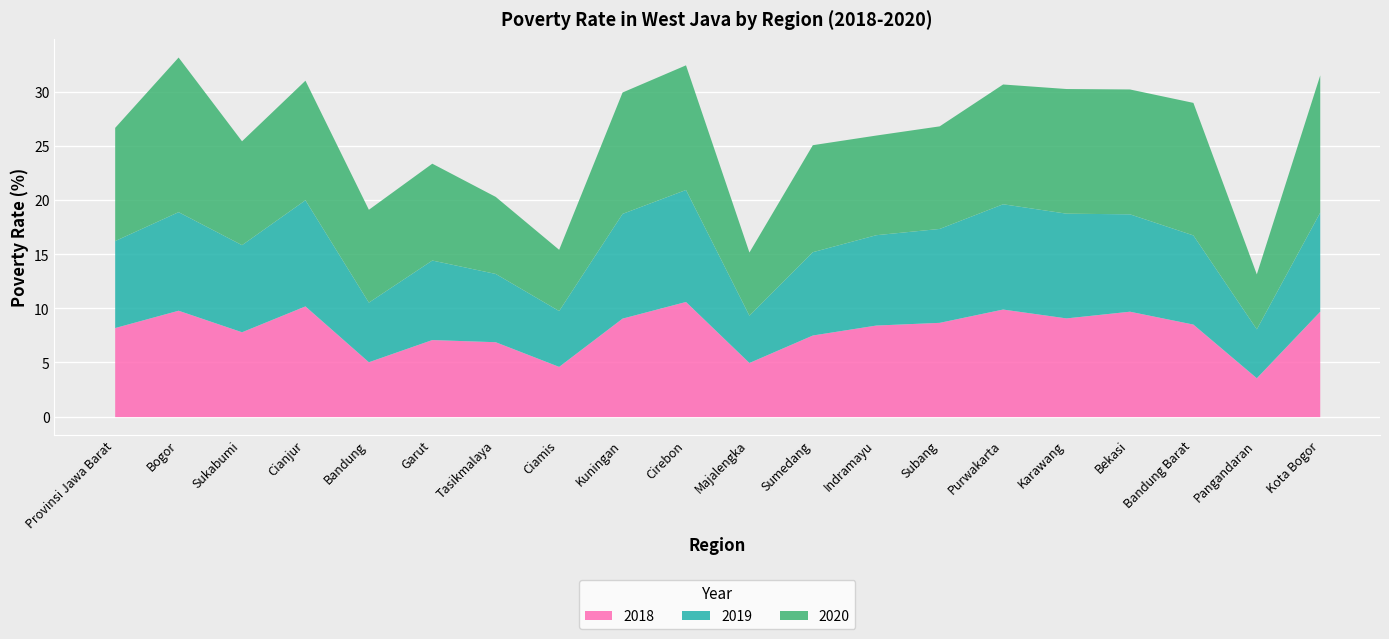

Reading left to right, what are all the values shown in this chart?

2018: 8.2	9.8	7.8	10.2	5.1	7.1	6.9	4.6	9.1	10.6	5.0	7.5	8.5	8.7	9.9	9.1	9.7	8.6	3.6	9.7
2019: 8.0	9.1	8.1	9.8	5.5	7.3	6.3	5.2	9.7	10.3	4.4	7.7	8.3	8.7	9.7	9.7	9.0	8.2	4.5	9.2
2020: 10.5	14.3	9.6	11.1	8.6	8.9	7.1	5.7	11.2	11.5	5.8	9.9	9.2	9.5	11.1	11.5	11.5	12.2	5.1	12.7